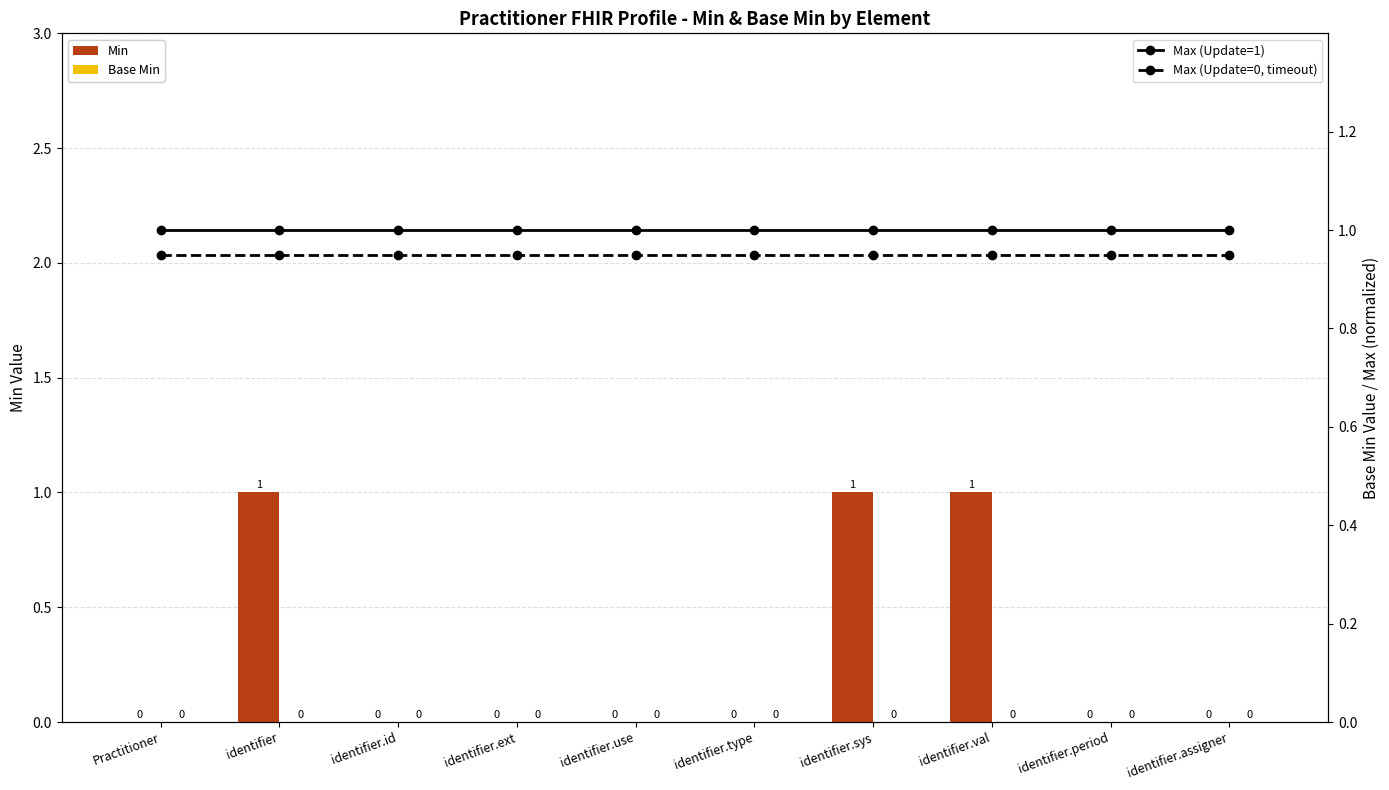

What is the difference between the maximum and minimum values in the Min series?

1.0